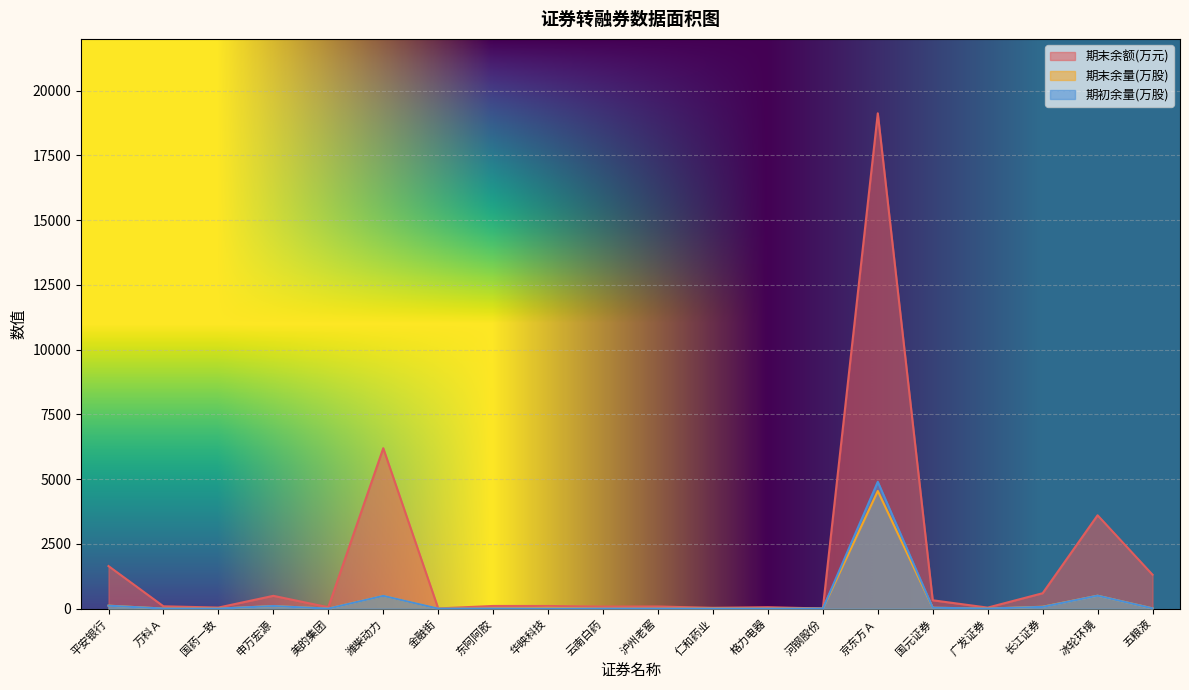

Between 京东方Ａ and 长江证券, which series saw the biggest shift?

期末余额(万元)